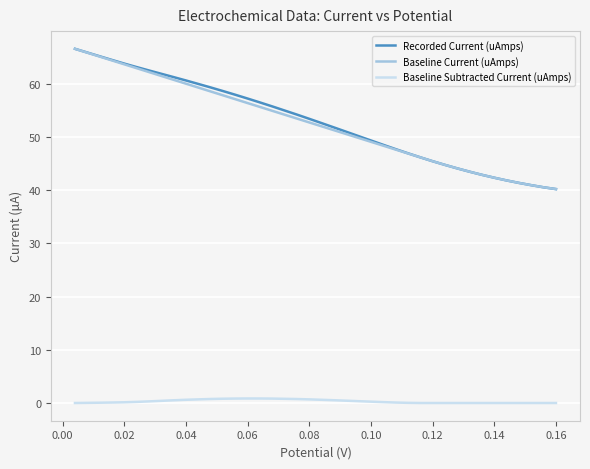

What is the greatest value displayed?

66.5